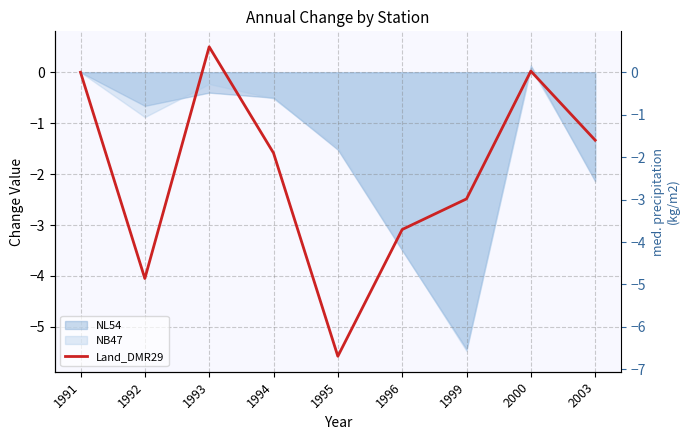

How many values are below zero?

6